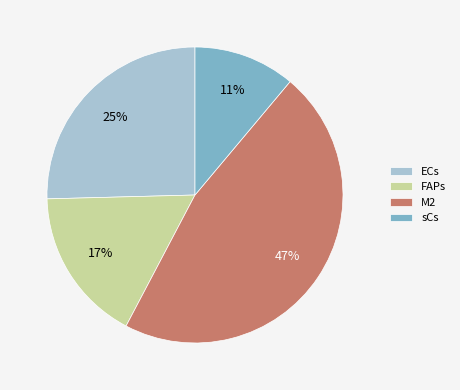

Is the sum of ECs and sCs greater than half?

No